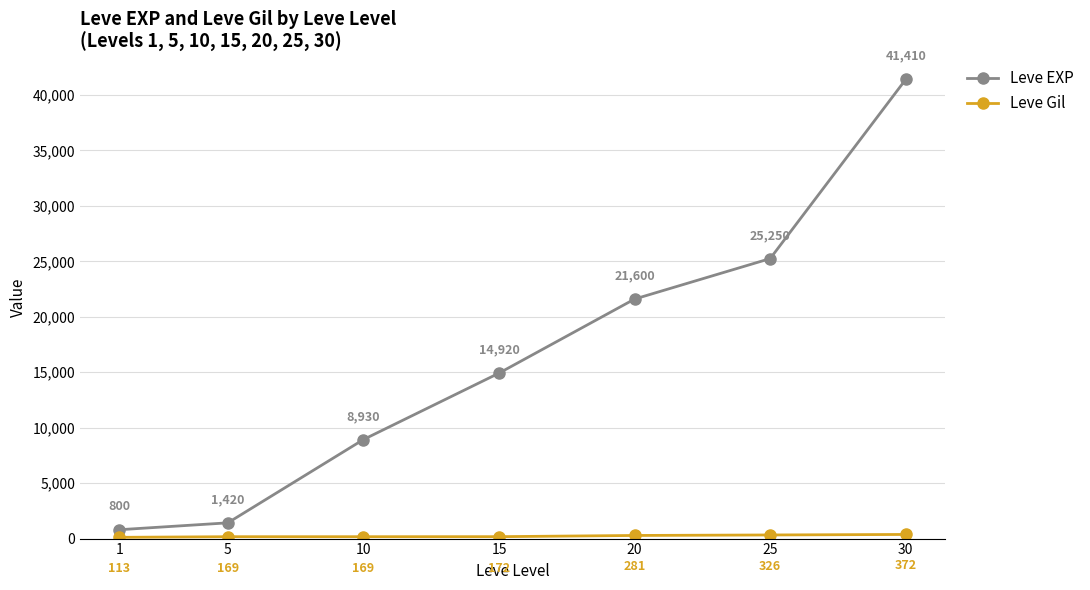

Read the Leve EXP value at 30, to the nearest 50.

41400